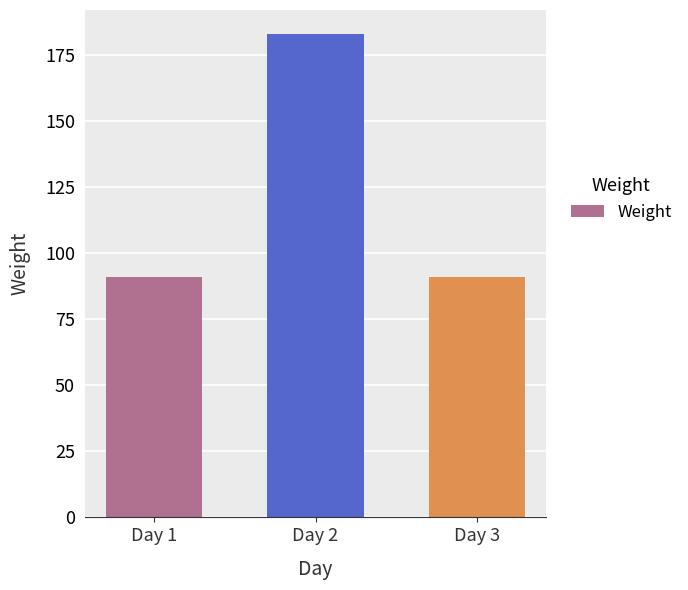

Reading left to right, extract all data points from this chart.

91	183	91